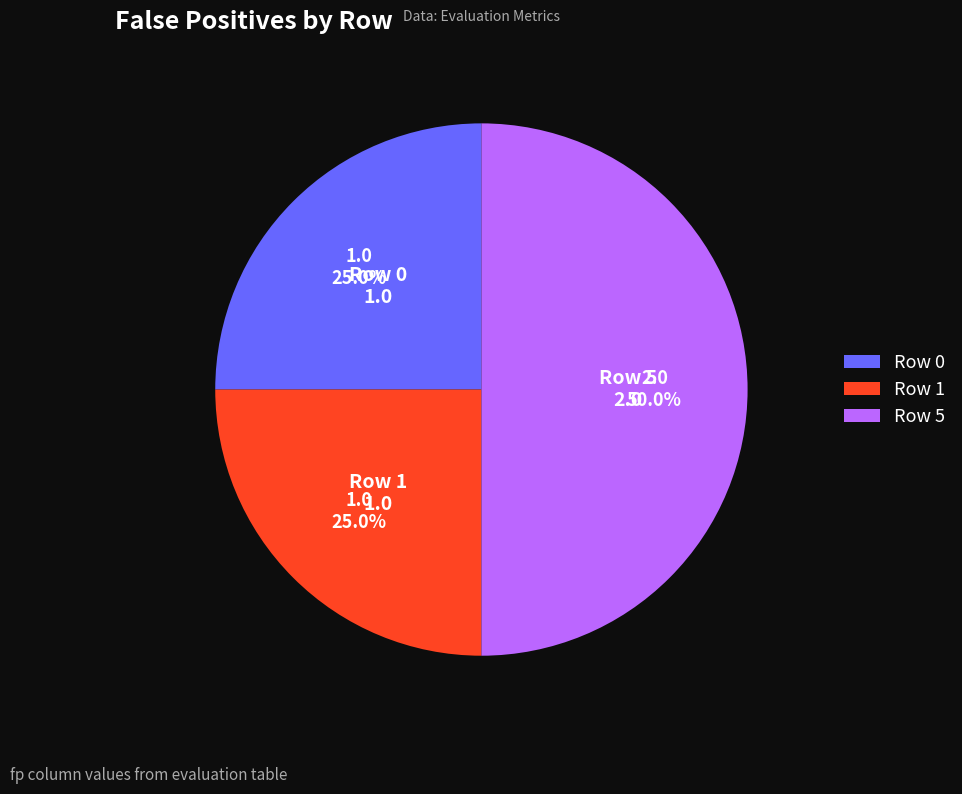

True or false: Row 5 accounts for 41% of the total.

False